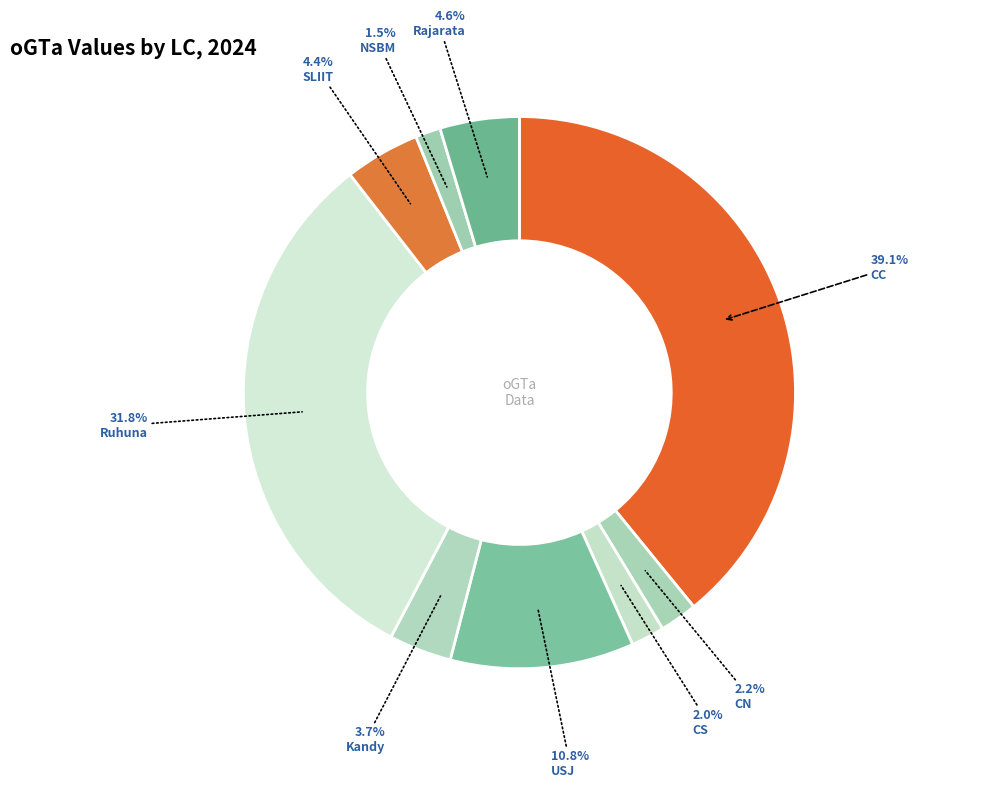

To the nearest percent, what portion does USJ represent?

11%